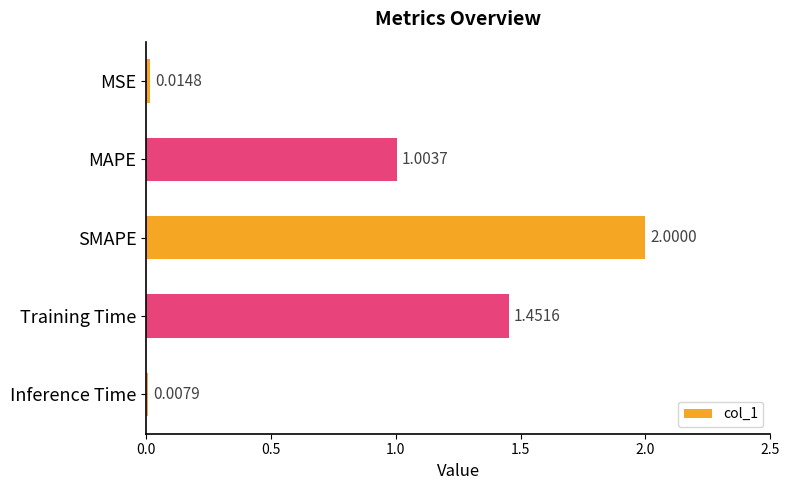

Does the chart contain any negative values?

No